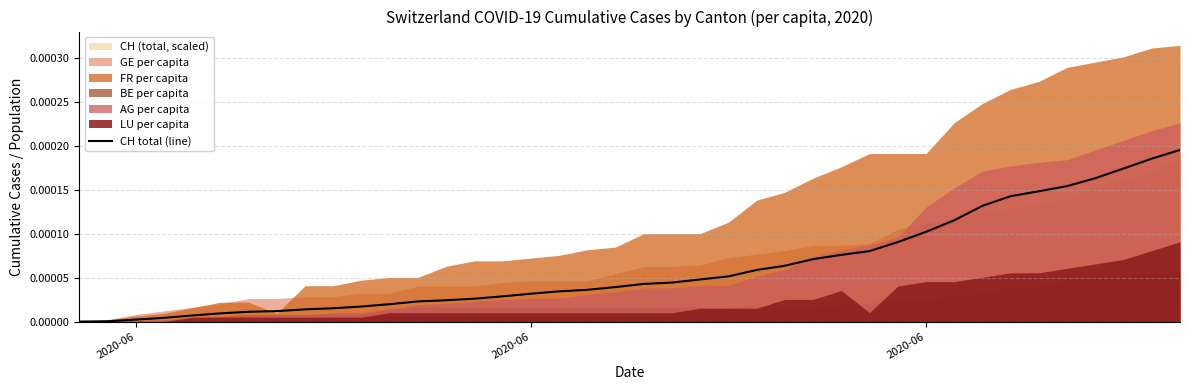

True or false: the data shows 0.0 at 28.

False